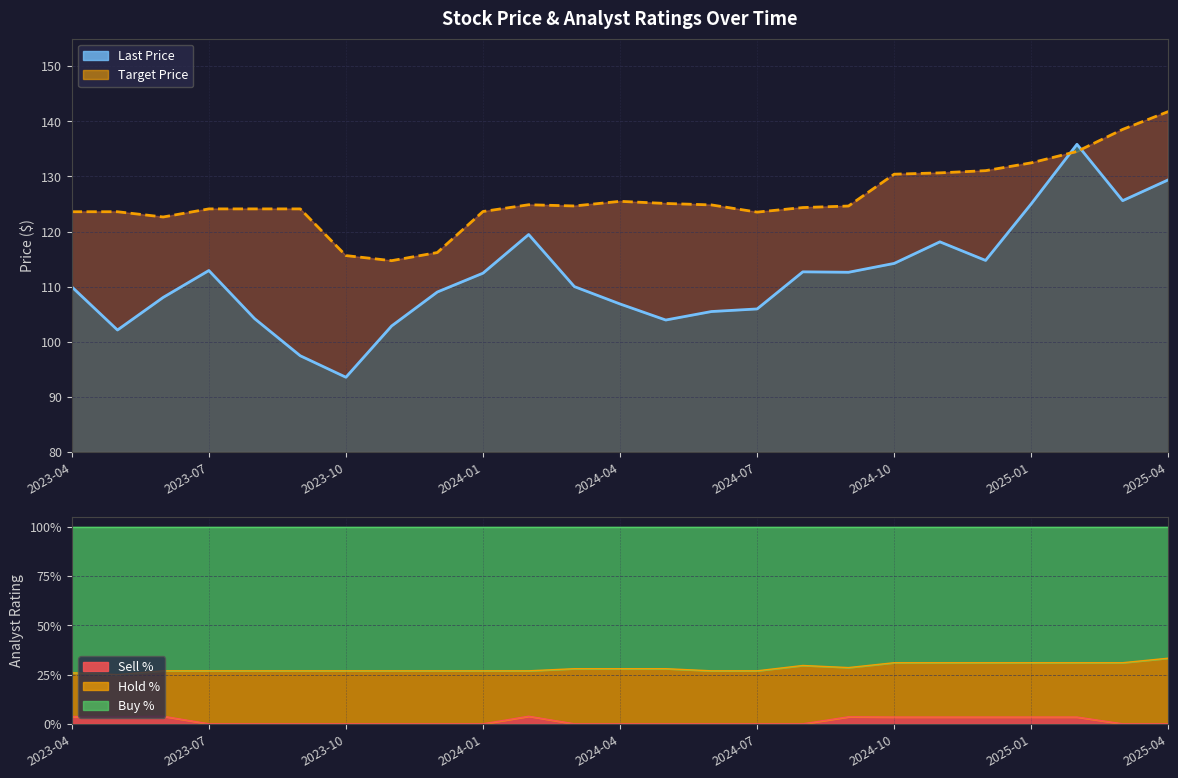

At how many categories does at least one series exceed 138?

2